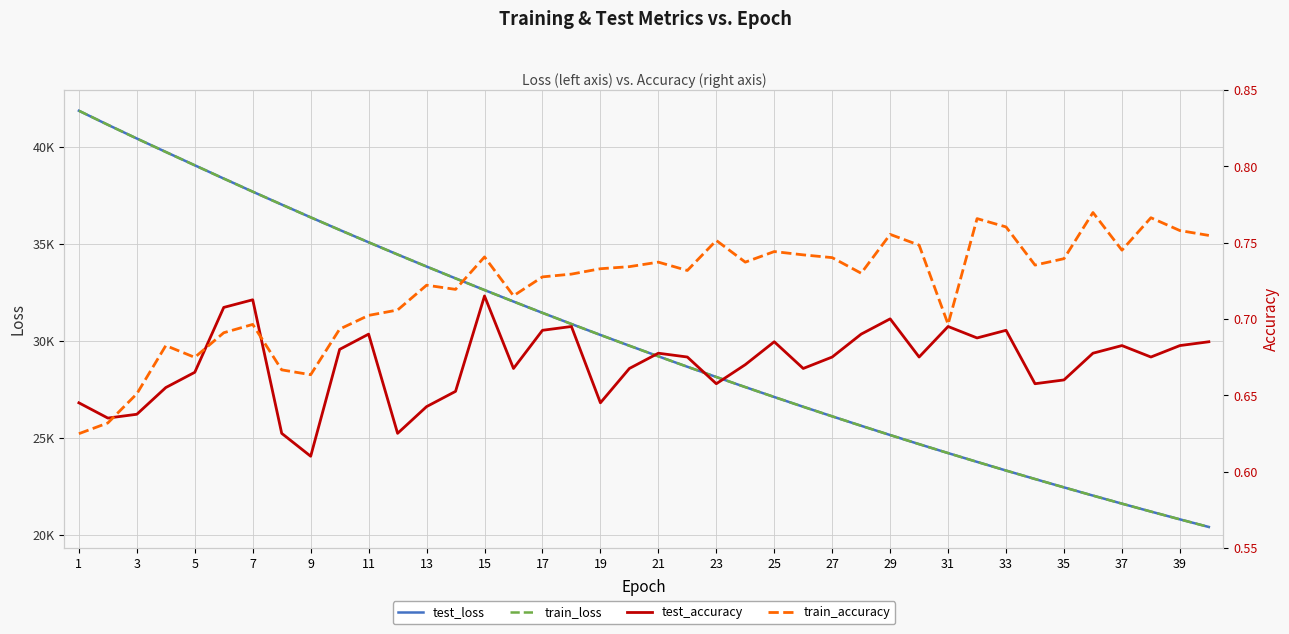

List the series in order of their peak value, lowest first.

test_accuracy, train_accuracy, test_loss, train_loss